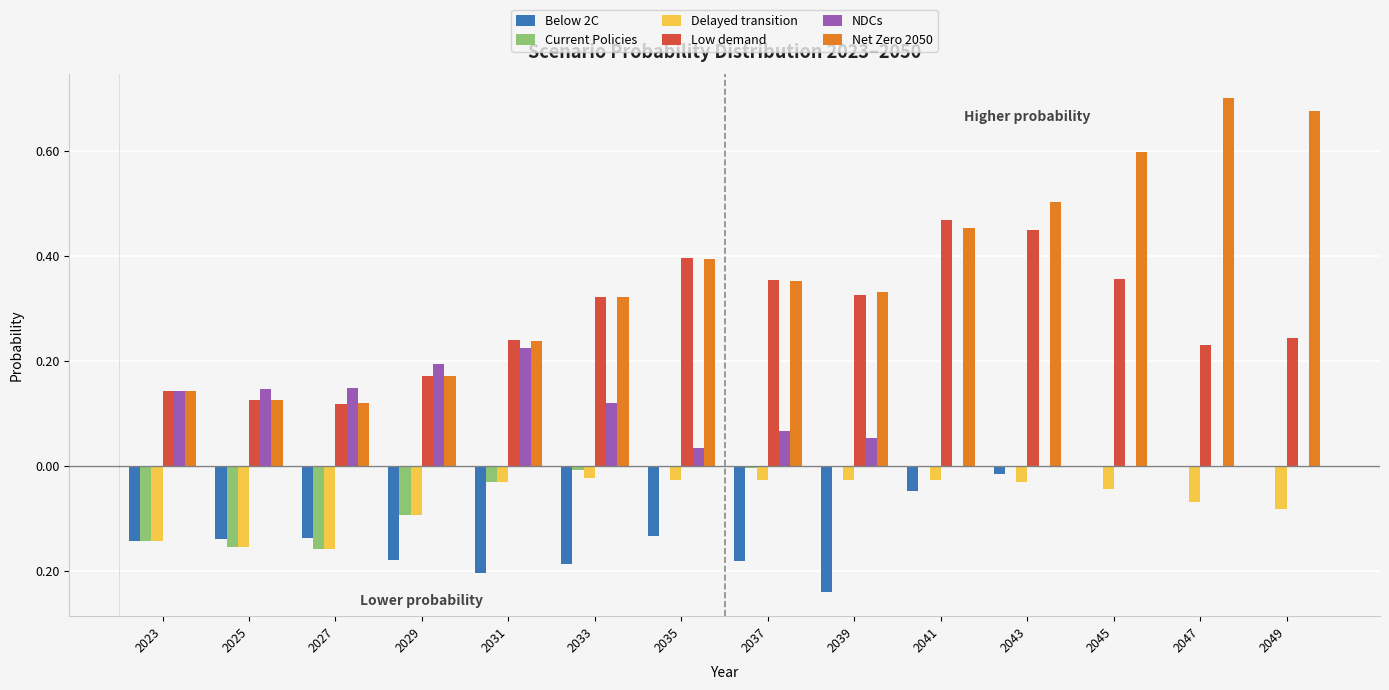

Which series has the largest total across all categories?

Net Zero 2050